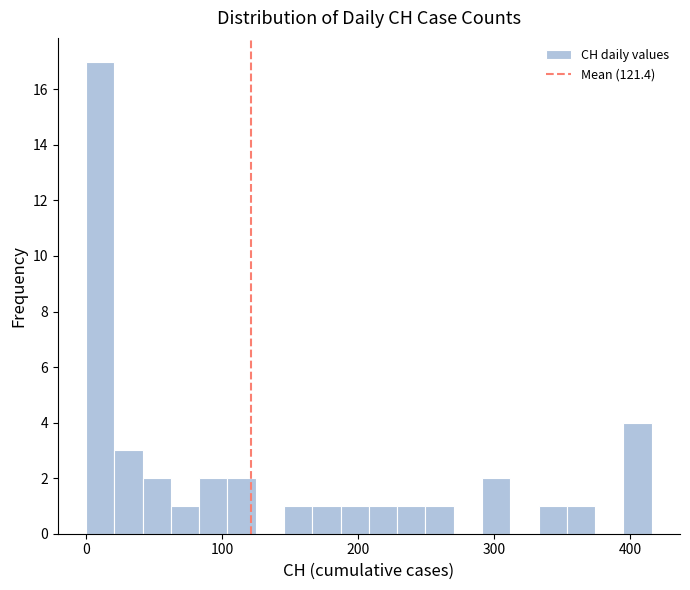

Read against the x-axis, roughly where is the centre of the tallest bar?

10